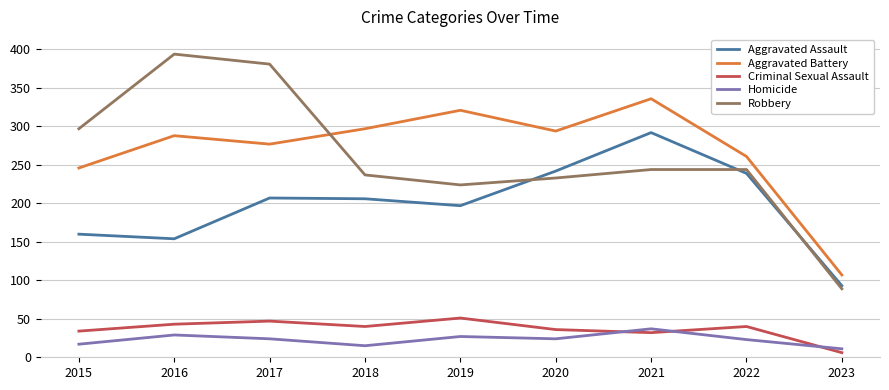

Where is the first local minimum for Homicide?

2018